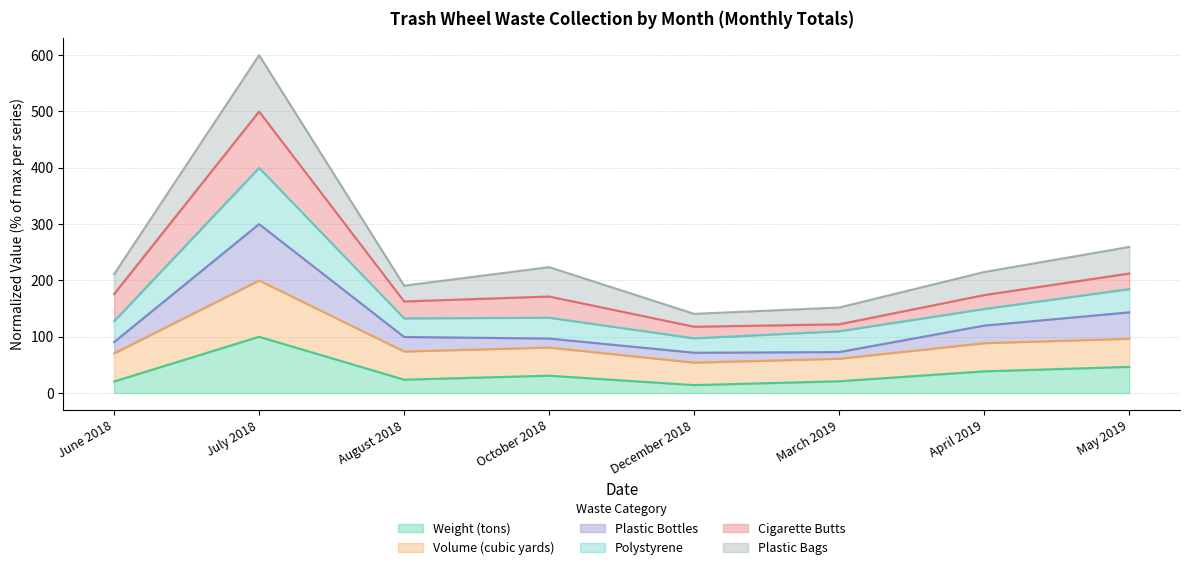

What is the highest value of the Weight (tons) series?

100.0